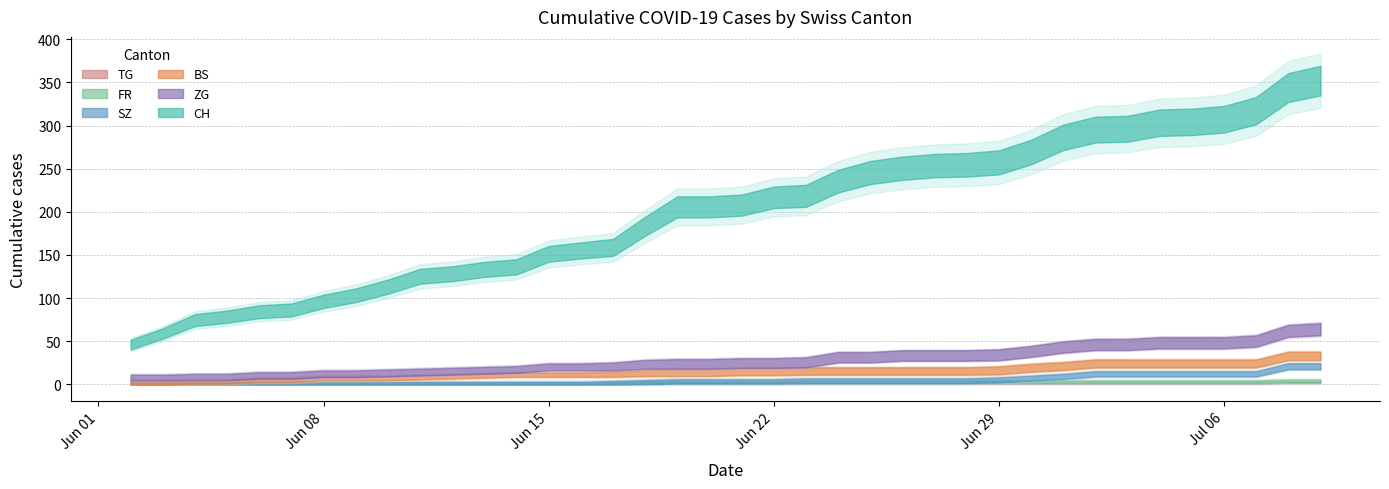

What is the spread (max minus min) of values at 2020-06-30?

230